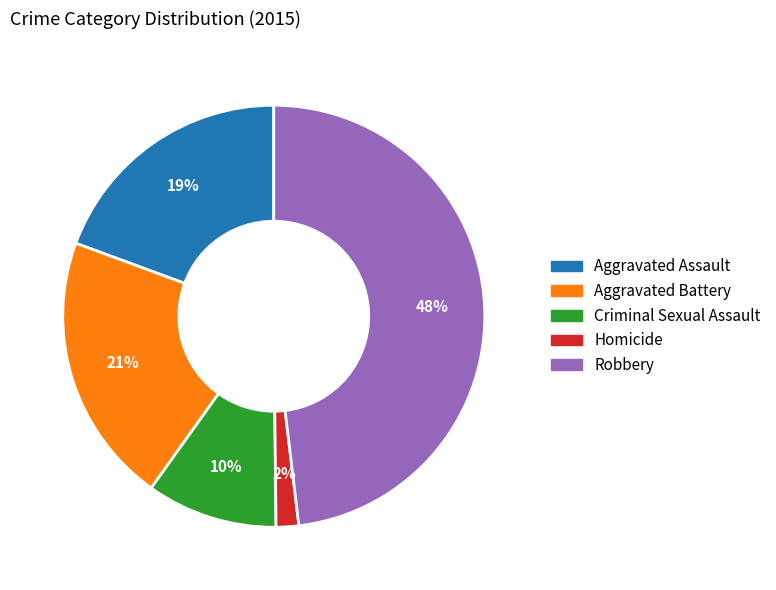

The Aggravated Assault slice represents 11% of the pie. True or false?

False